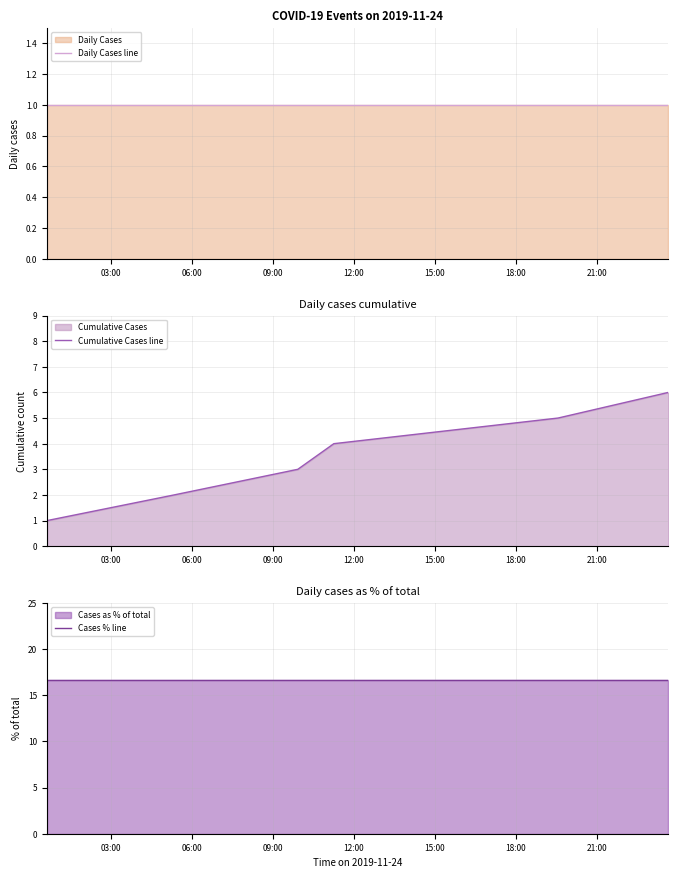

What is the maximum value for Cumulative Cases line?

6